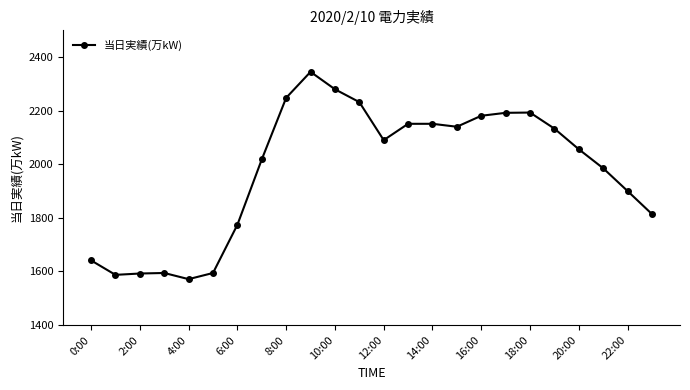

What is the greatest value displayed?

2345